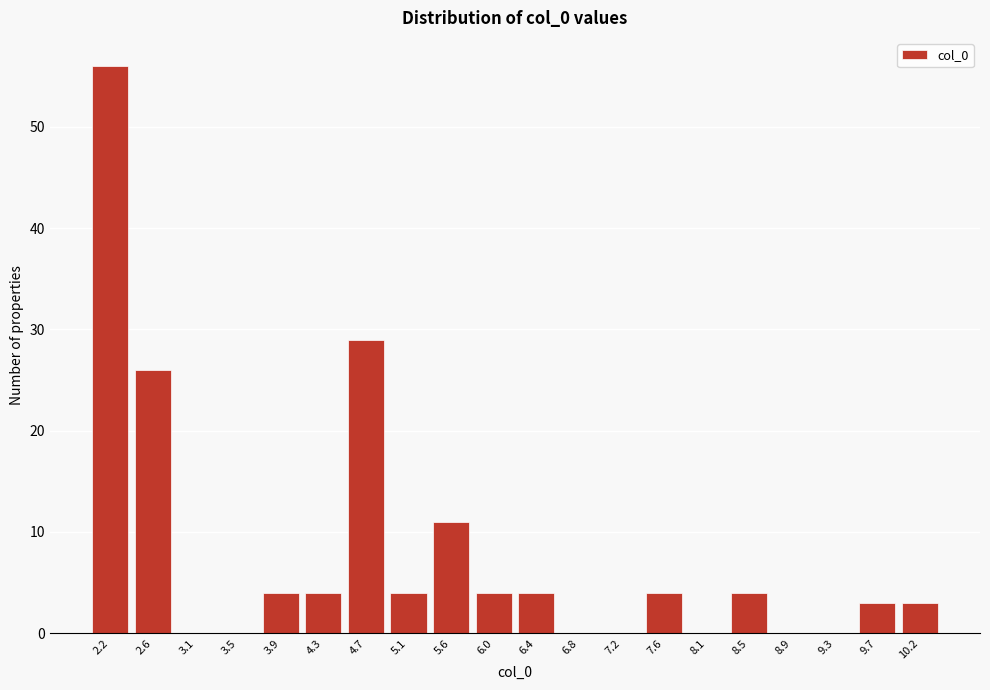

Reading right to left, extract all data points from this chart.

10.2=3	9.7=3	9.3=0	8.9=0	8.5=4	8.1=0	7.6=4	7.2=0	6.8=0	6.4=4	6.0=4	5.6=11	5.1=4	4.7=29	4.3=4	3.9=4	3.5=0	3.1=0	2.6=26	2.2=56